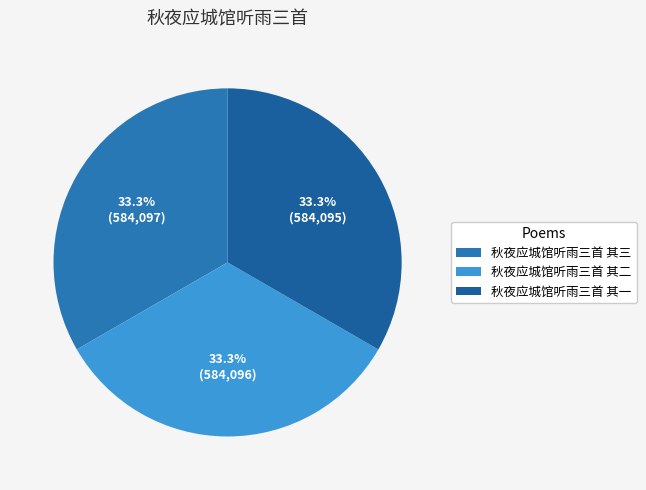

What percentage is the 秋夜应城馆听雨三首 其二 slice, to the nearest percent?

33%